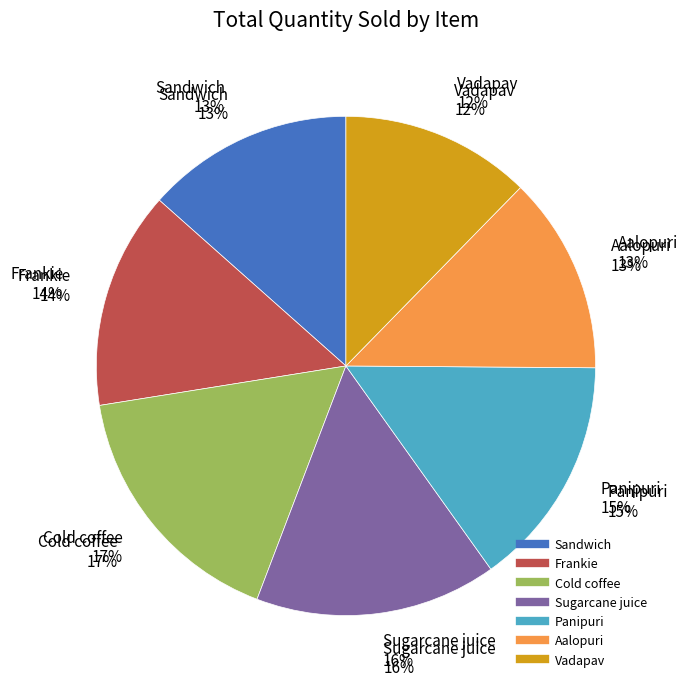

What is the largest slice in the pie chart?

Cold coffee